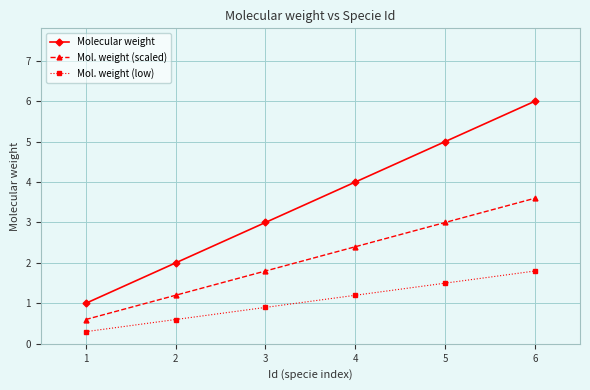

Reading left to right, extract all data points from this chart.

Molecular weight: 1=1.0	2=2.0	3=3.0	4=4.0	5=5.0	6=6.0
Mol. weight (scaled): 1=0.6	2=1.2	3=1.8	4=2.4	5=3.0	6=3.6
Mol. weight (low): 1=0.3	2=0.6	3=0.9	4=1.2	5=1.5	6=1.8